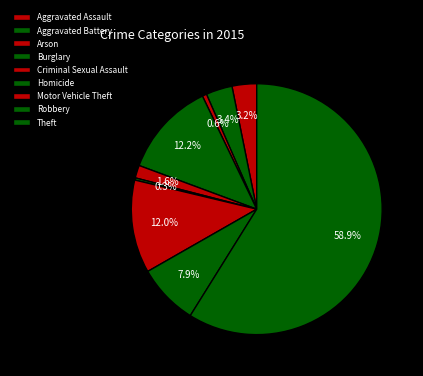

To the nearest percent, what is the average slice percentage?

11%